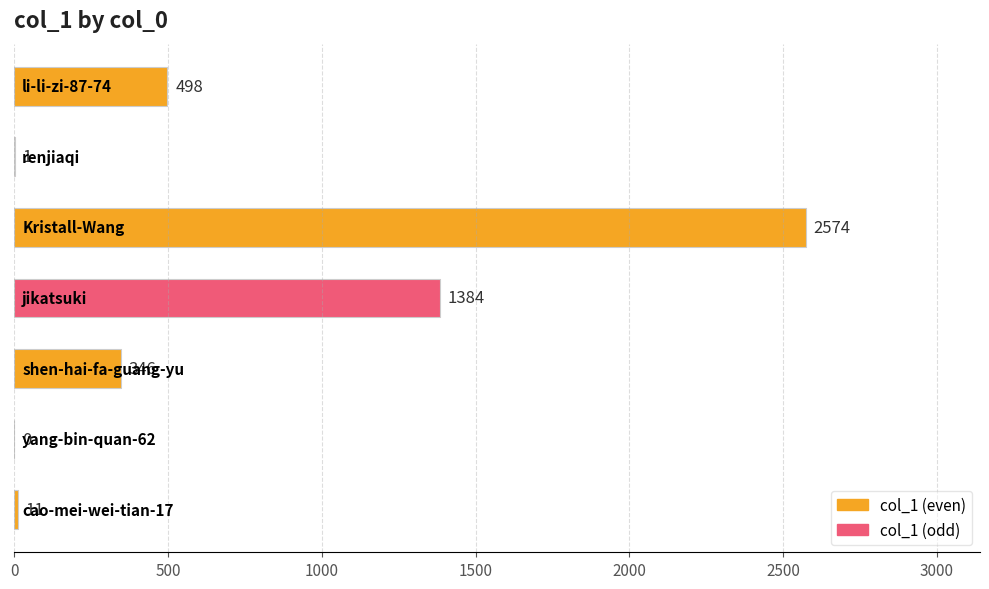

What is the greatest value displayed?

2574